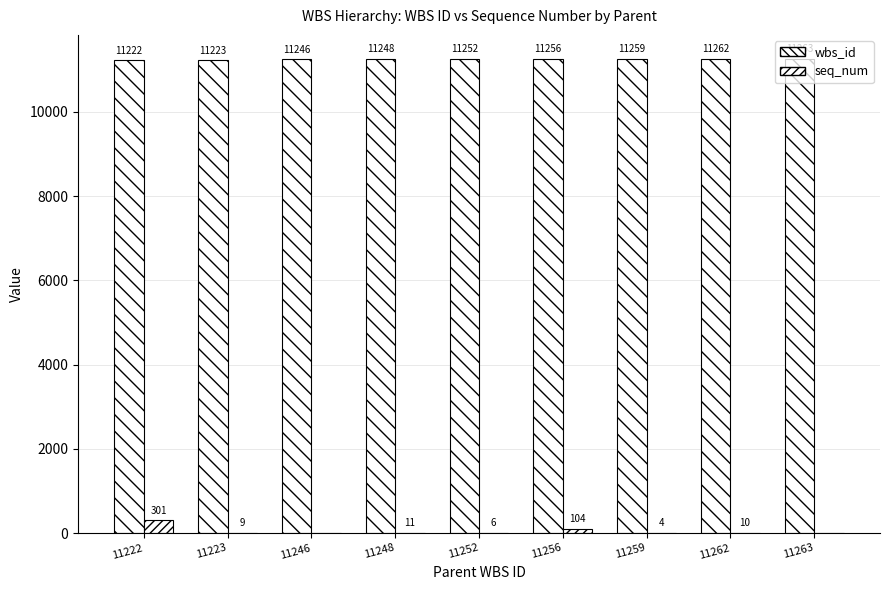

What is the difference between the maximum and second lowest values in the wbs_id series?

40